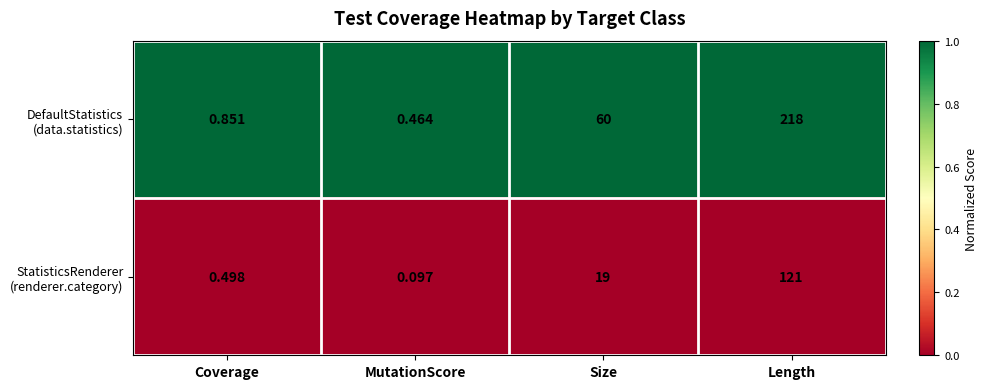

At which category does the chart reach its minimum across all series?

MutationScore